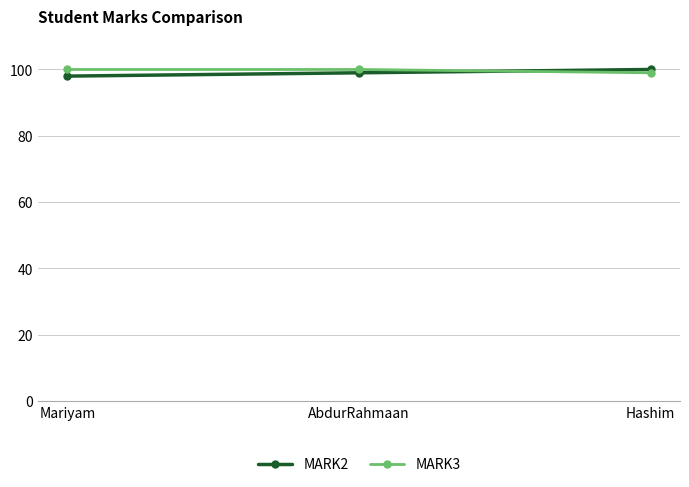

Count the number of data series in this chart.

2